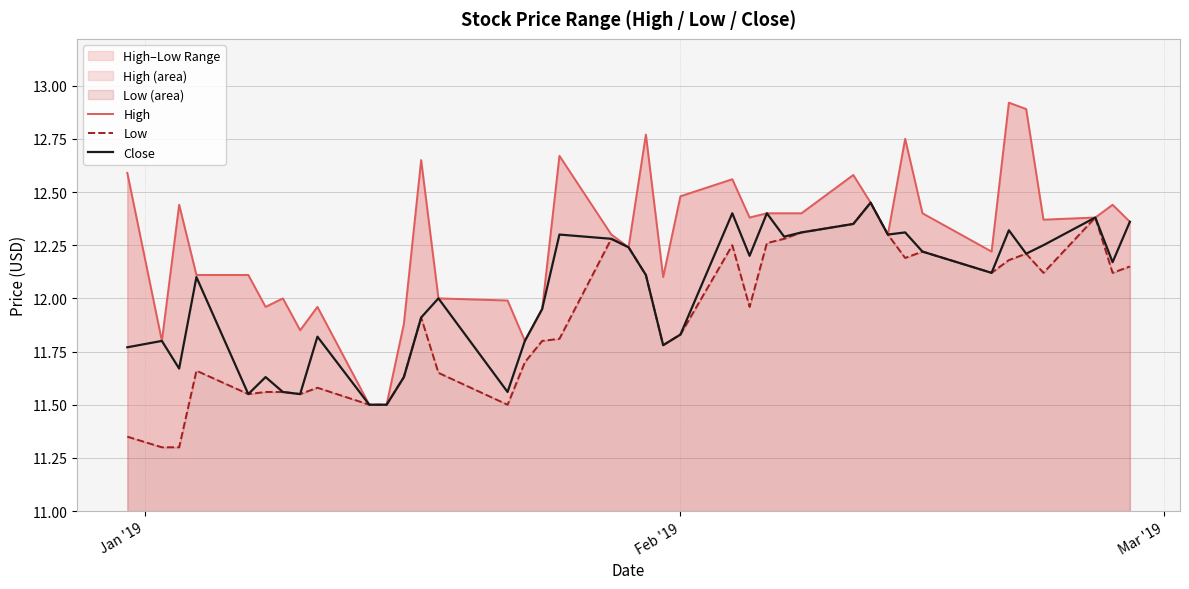

List the series in order of their overall mean, lowest first.

Low, Close, High